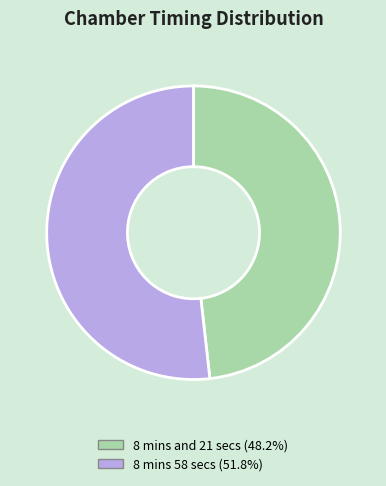

What is the smallest slice in the pie chart?

8 mins and 21 secs